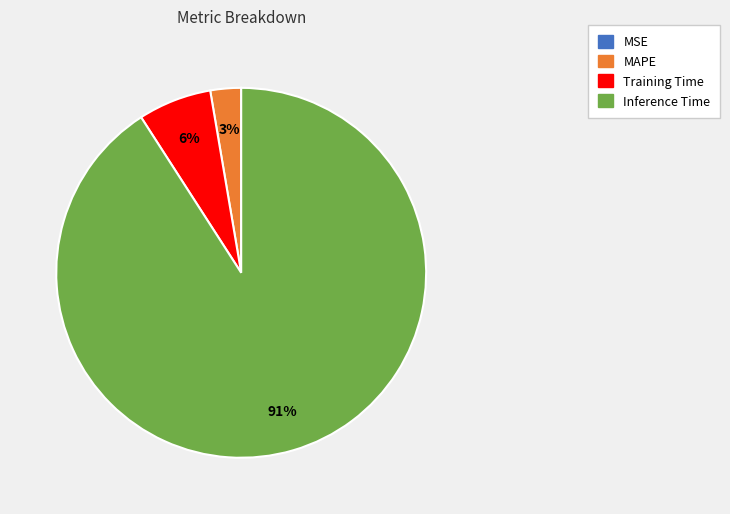

Is there any slice that represents more than half of the pie?

Yes